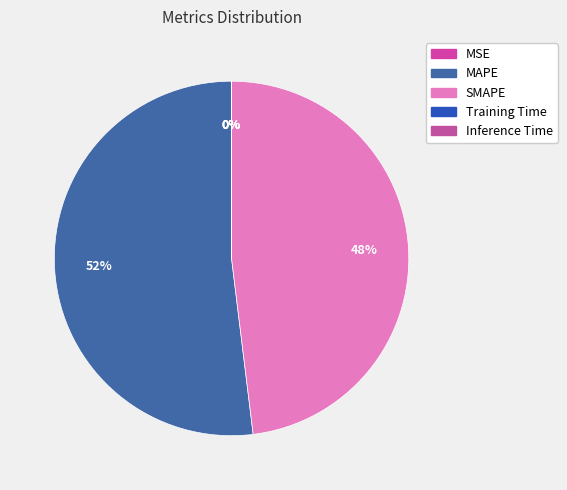

To the nearest percent, what is the difference between the MSE and MAPE slice percentages?

52%